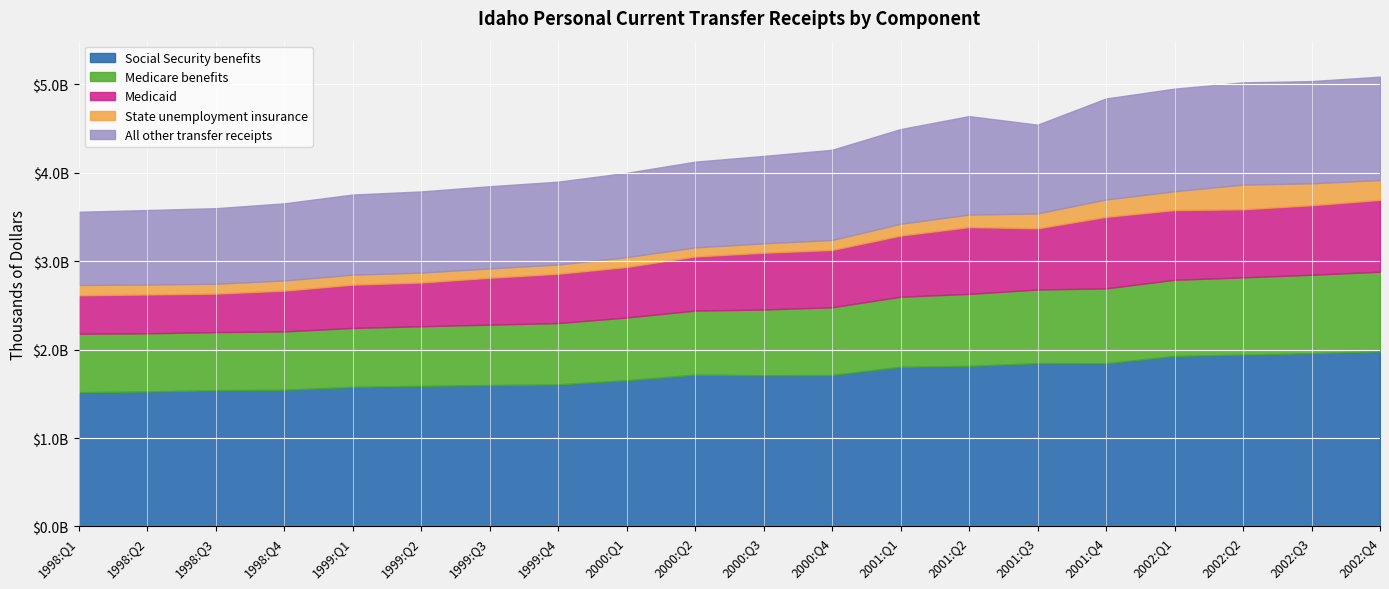

Where does the All other transfer receipts series first go above 988872?

2000:Q4